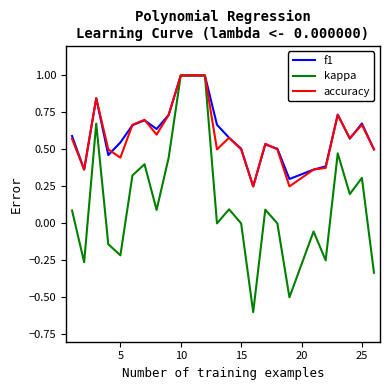

How many f1 values are between 0 and 1?

24